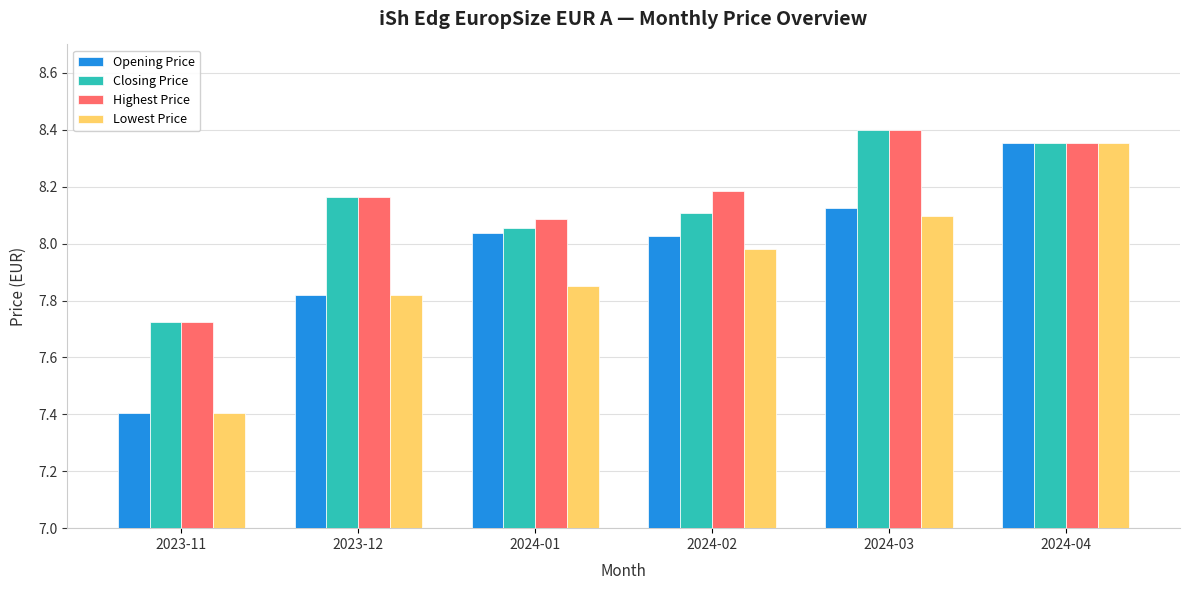

At which category is the sum across all series the highest?

2024-04